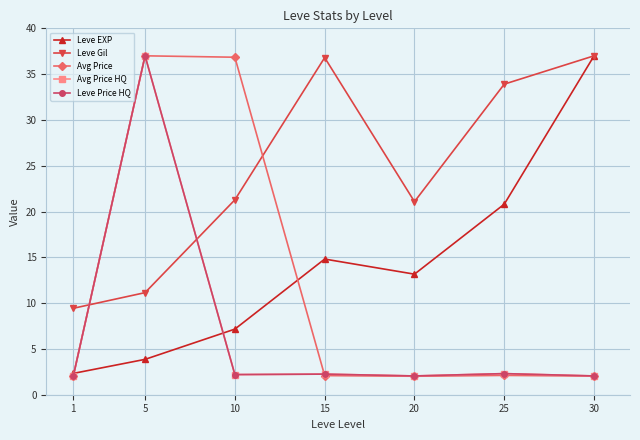

Is this an area chart (filled region under the line)?

No